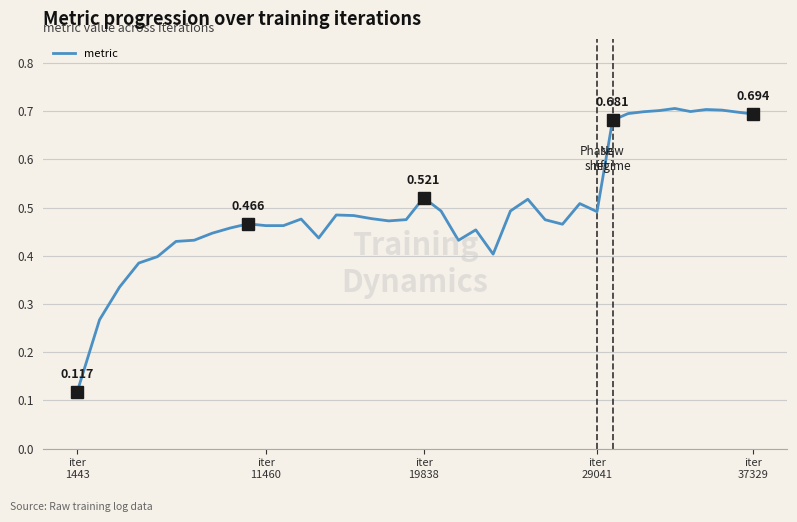

How many interior local valleys (lower than both neighbors) does the data have?

7